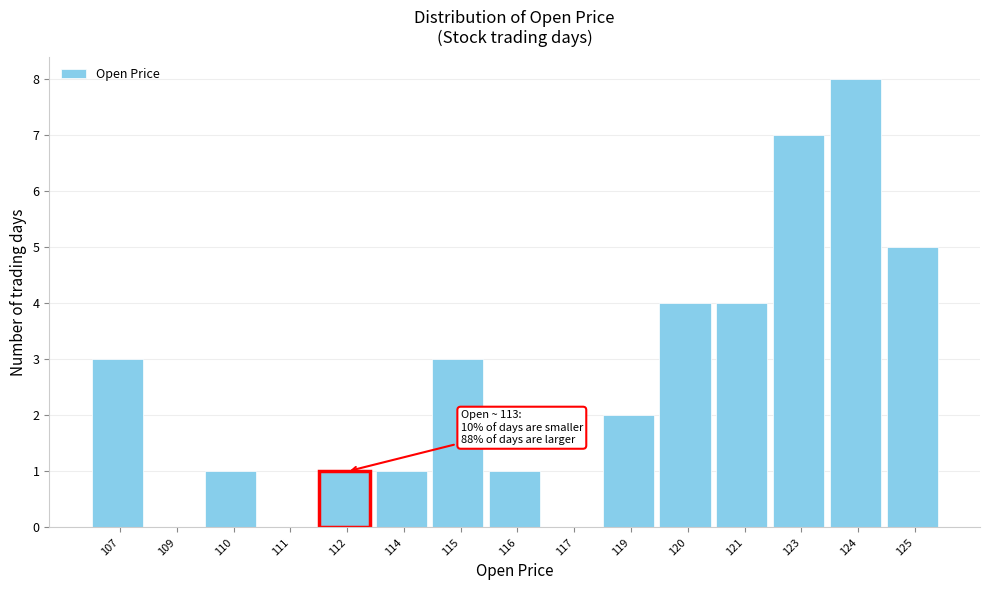

Reading right to left, extract all data points from this chart.

125=5	124=8	123=7	121=4	120=4	119=2	117=0	116=1	115=3	114=1	112=1	111=0	110=1	109=0	107=3